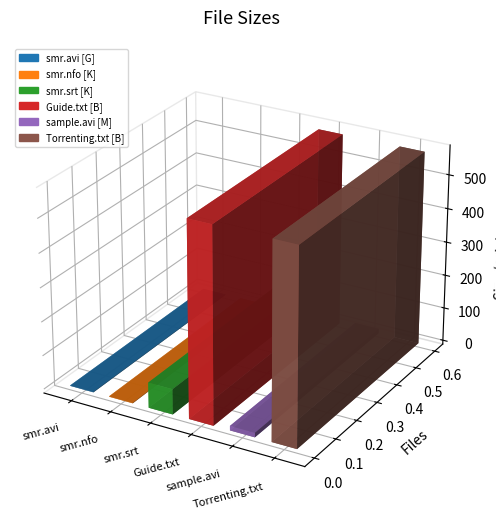

What is the label of the 2nd bar from the right?

sample.avi